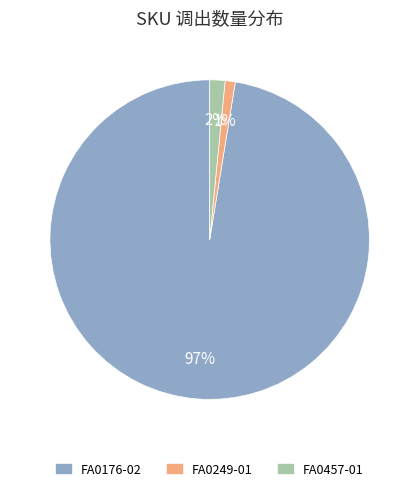

How many segments does this pie chart have?

3